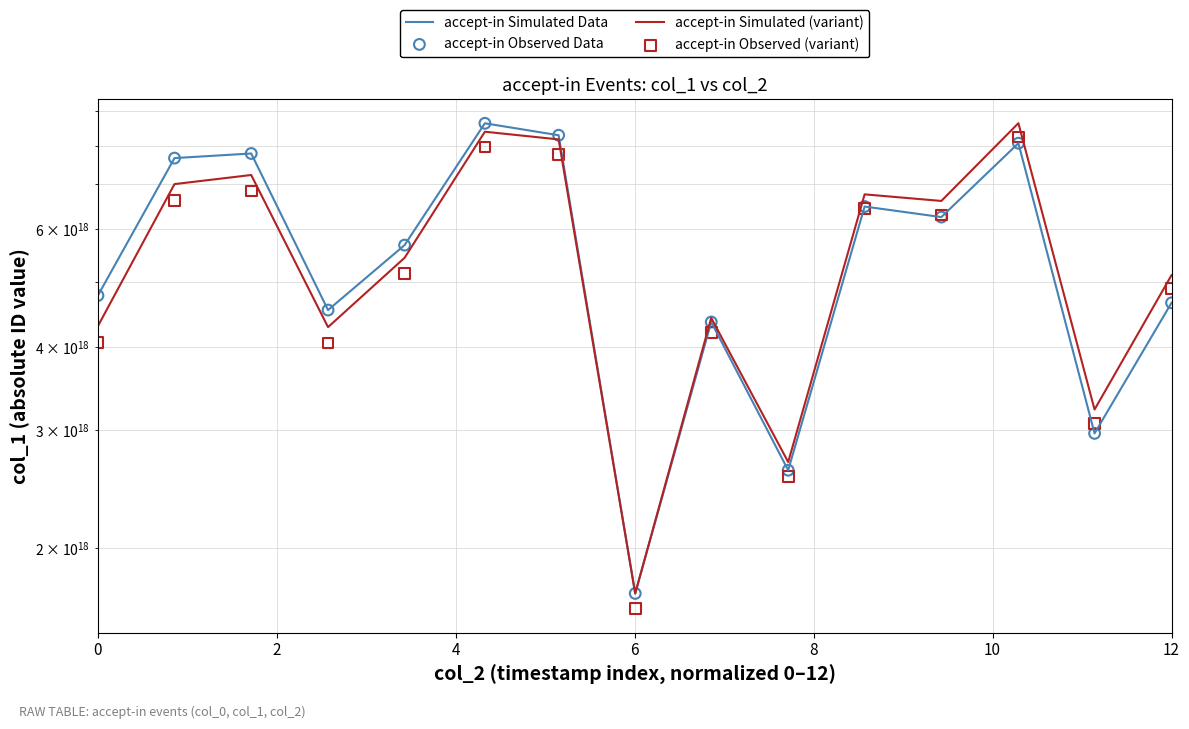

Which series has the largest total across all categories?

accept-in Simulated Data